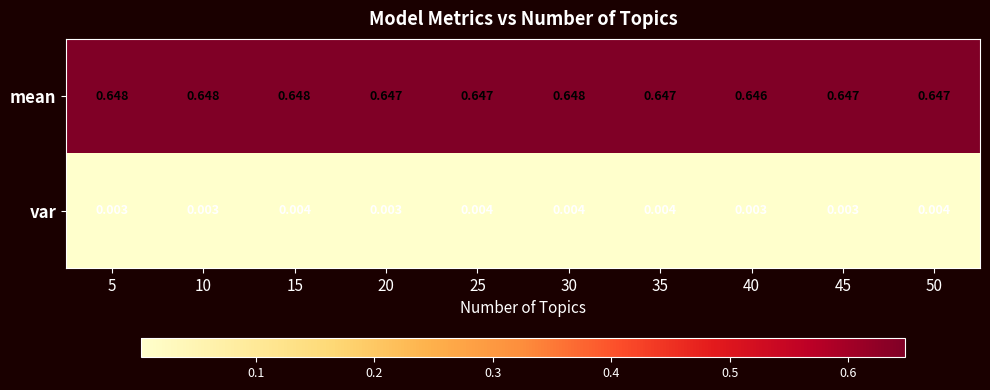

Rank the series by their maximum value, from highest to lowest.

mean, var